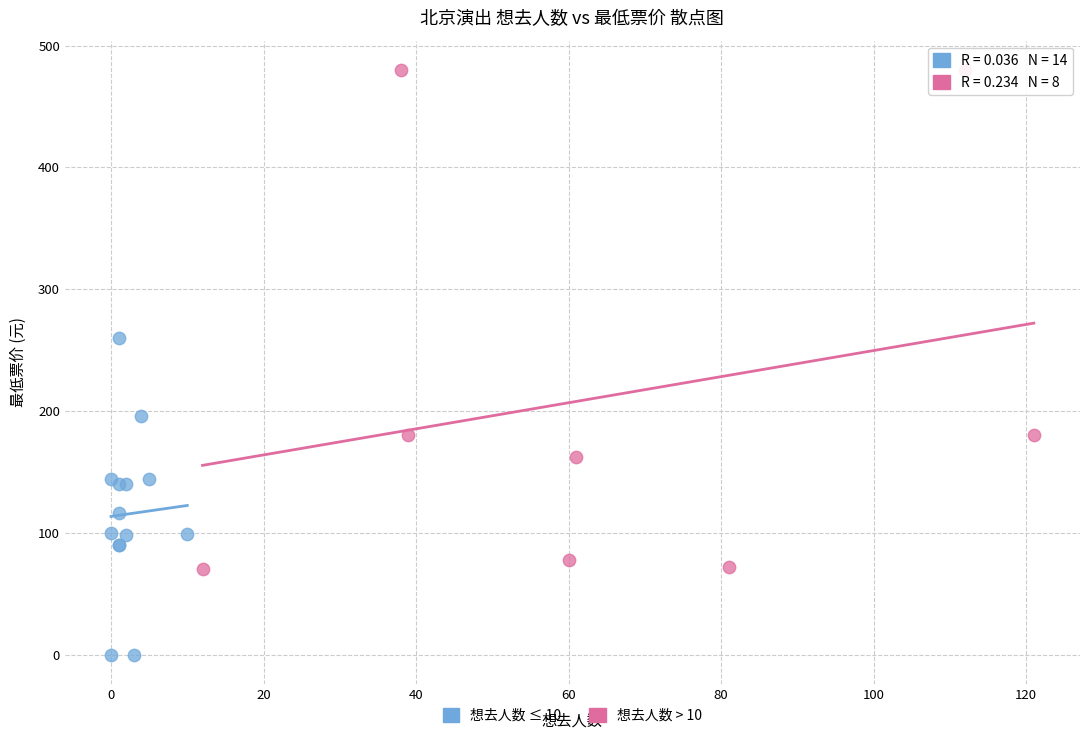

Which series reaches the minimum Y coordinate?

想去人数 ≤ 10